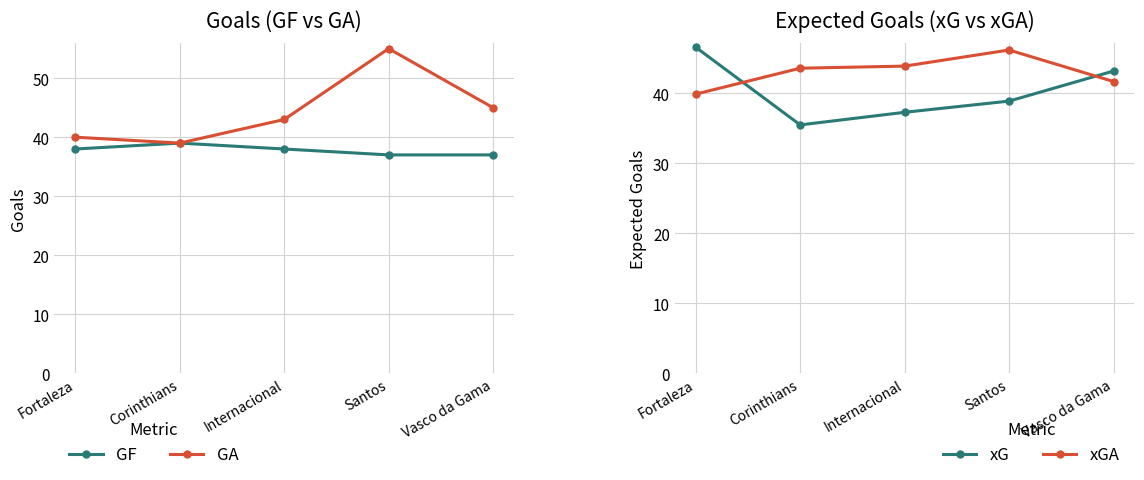

How many lines are shown in the chart?

4